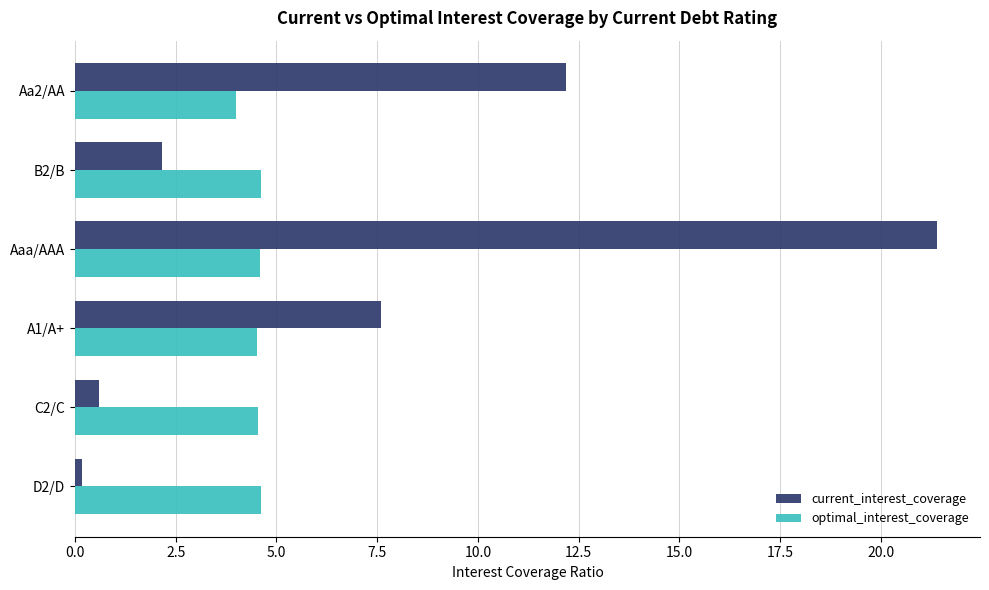

What is the difference between the maximum and minimum values in the current_interest_coverage series?

21.2